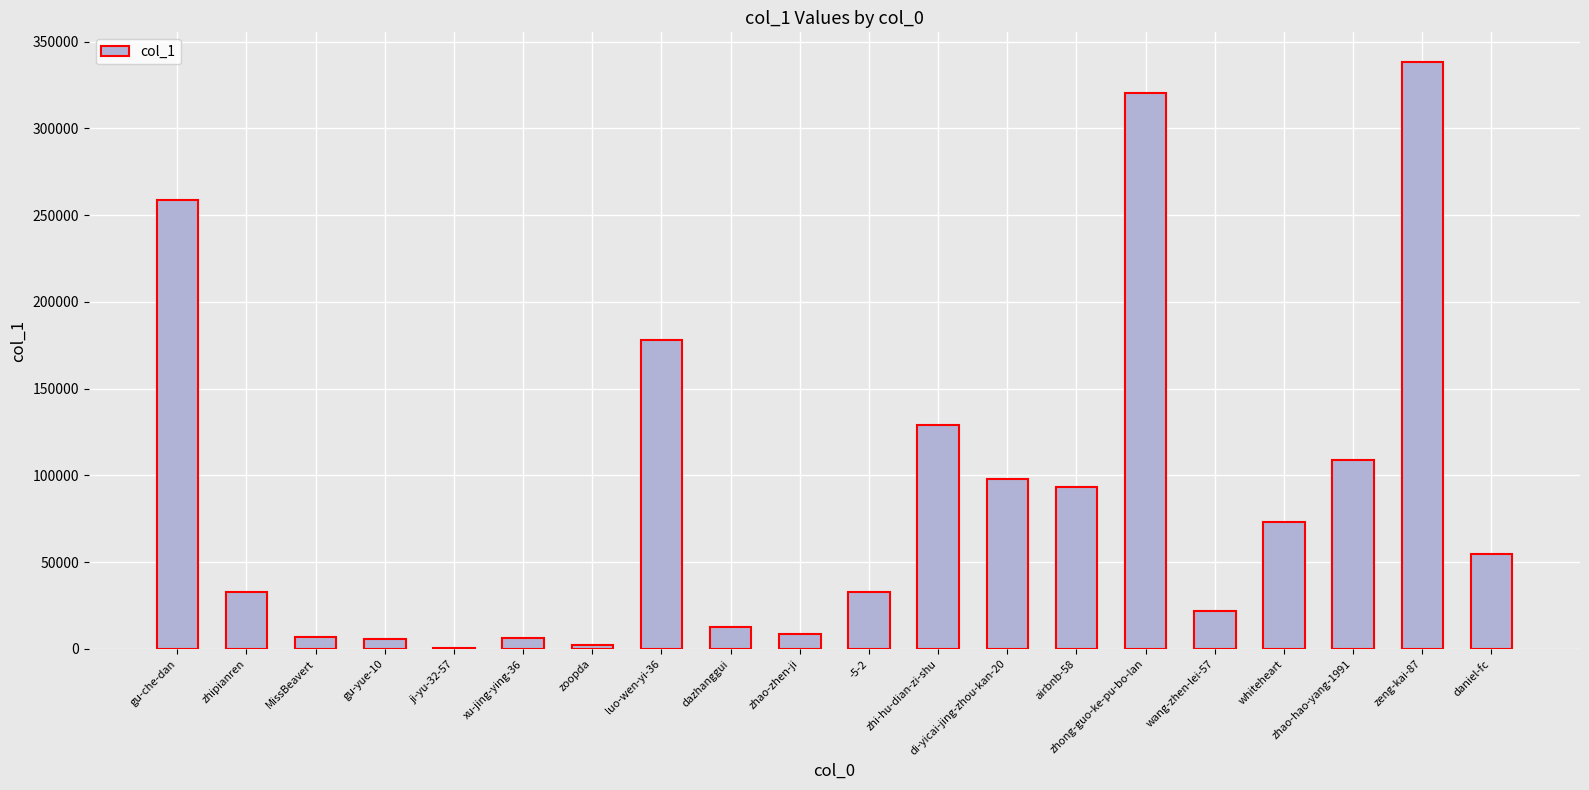

What is the sum of all values?

1784461